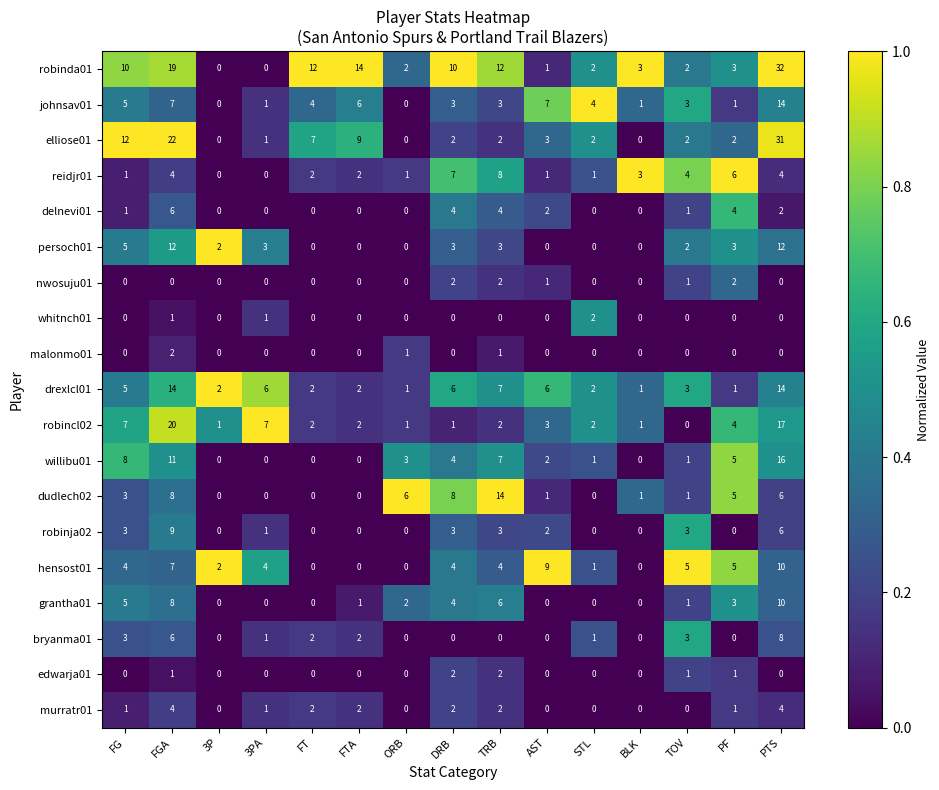

What is the difference between the highest and lowest values at FG?

12